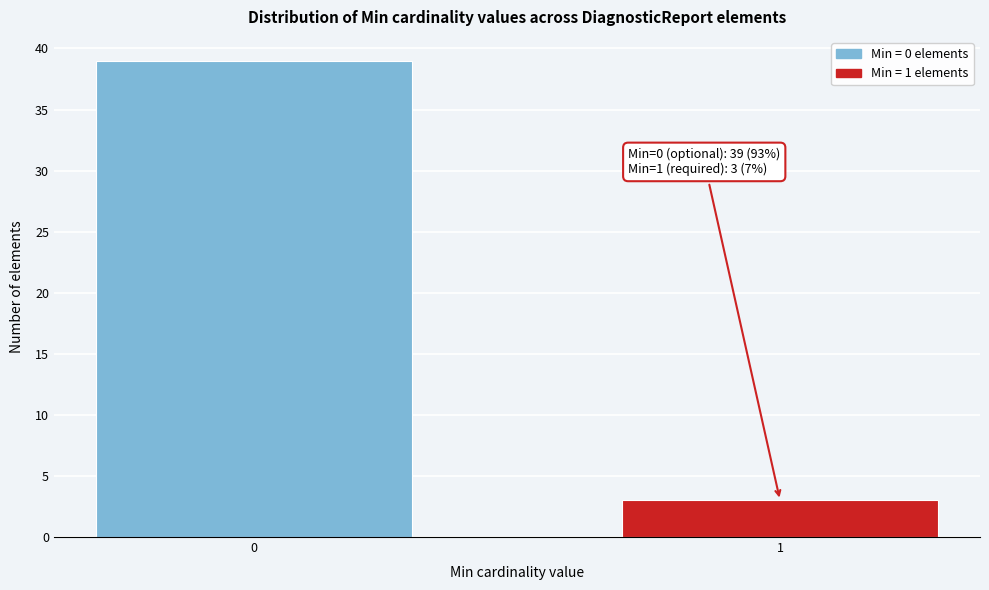

Reading left to right, list all the values displayed in this chart.

0=39	1=3